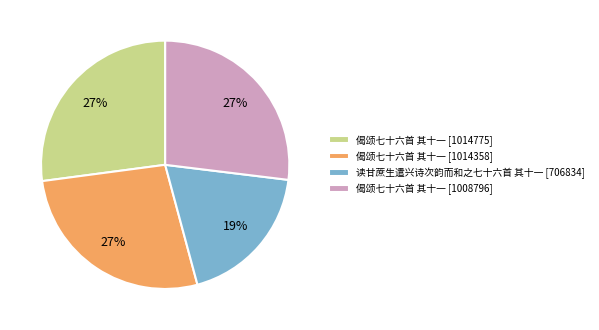

To the nearest percent, what is the difference between the largest and smallest slice percentages?

8%